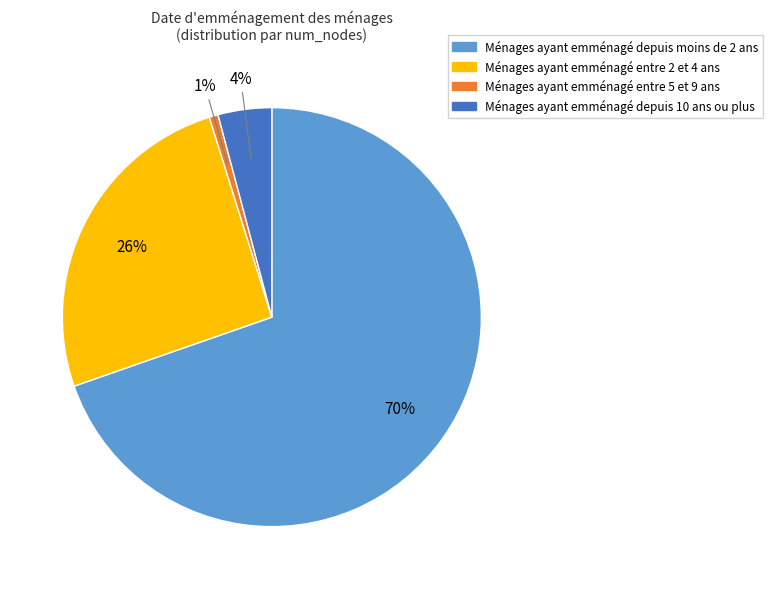

To the nearest percent, what is the average slice percentage?

25%